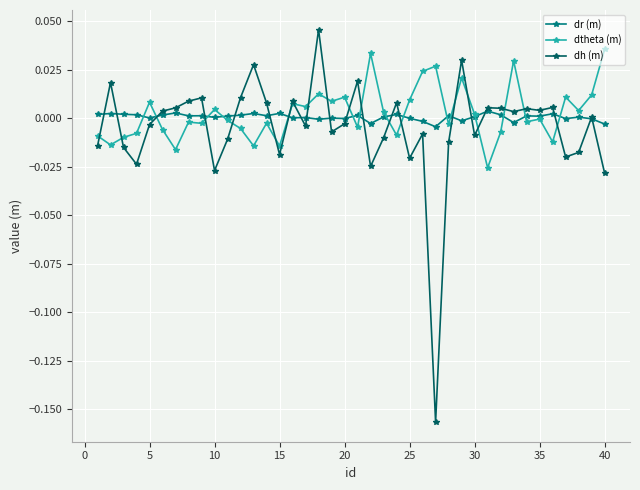

Rank the series by their maximum value, from lowest to highest.

dr (m), dtheta (m), dh (m)